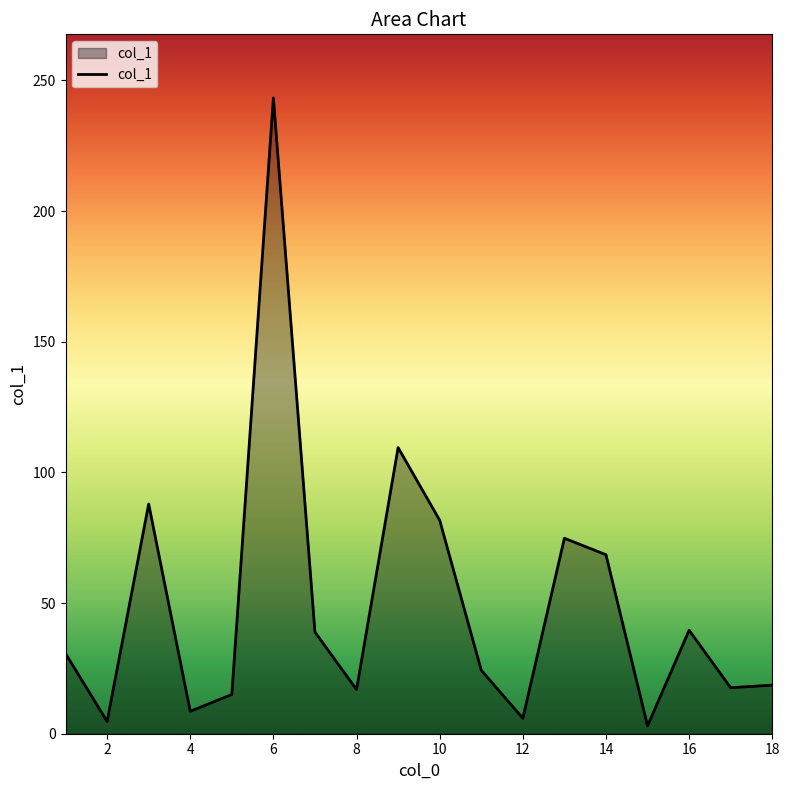

How many values exceed 30?

9